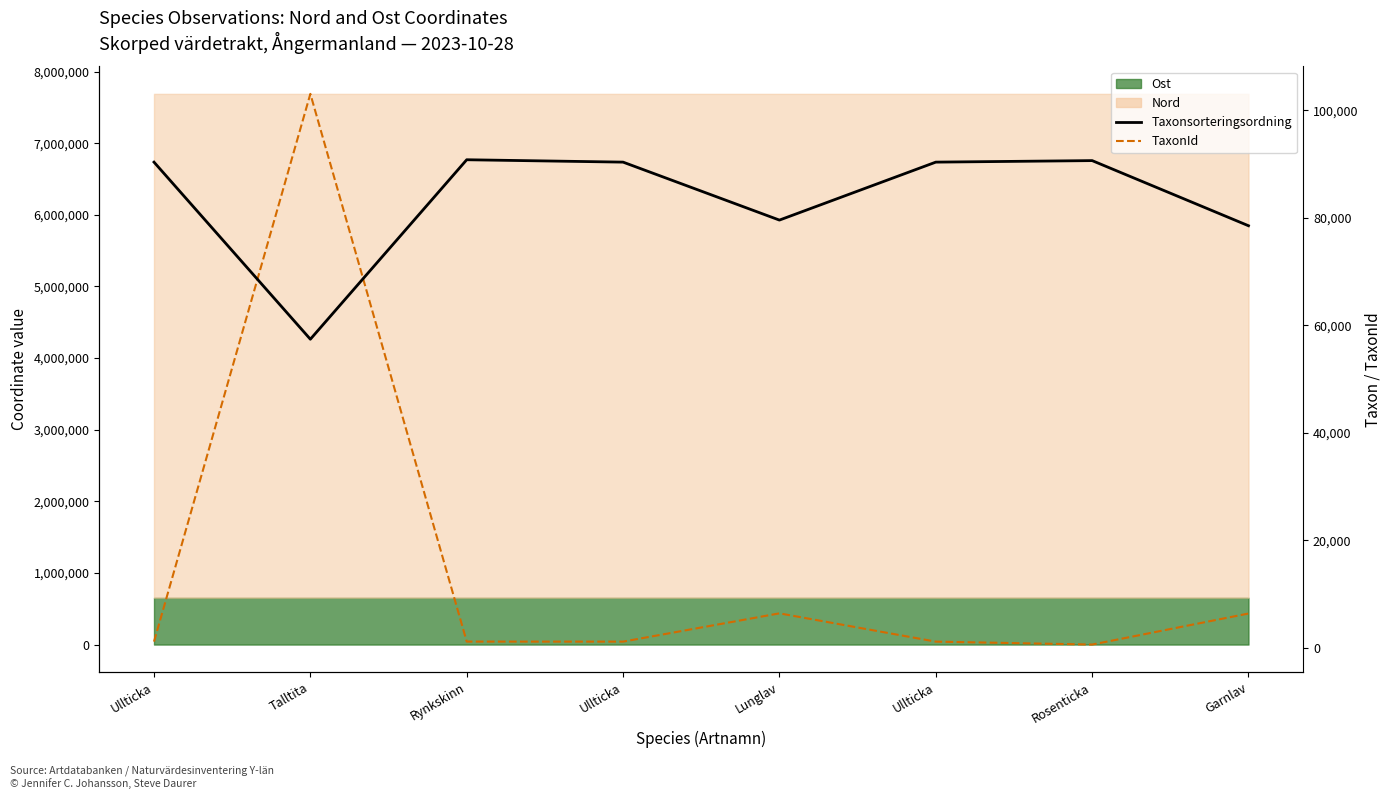

Which series changed the most between Ullticka and Rosenticka?

TaxonId